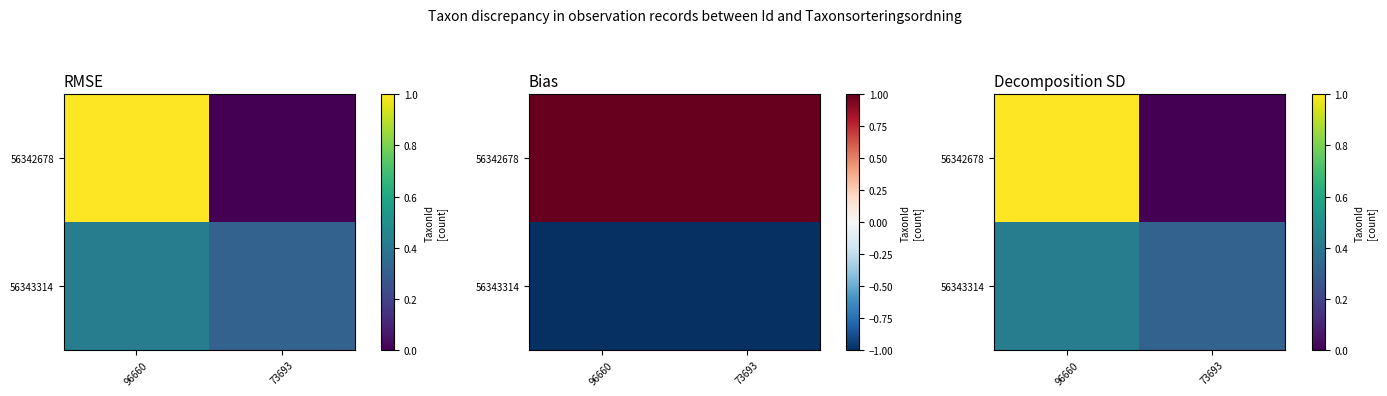

The value of 56342678 at 73693 is 0.5. True or false?

False